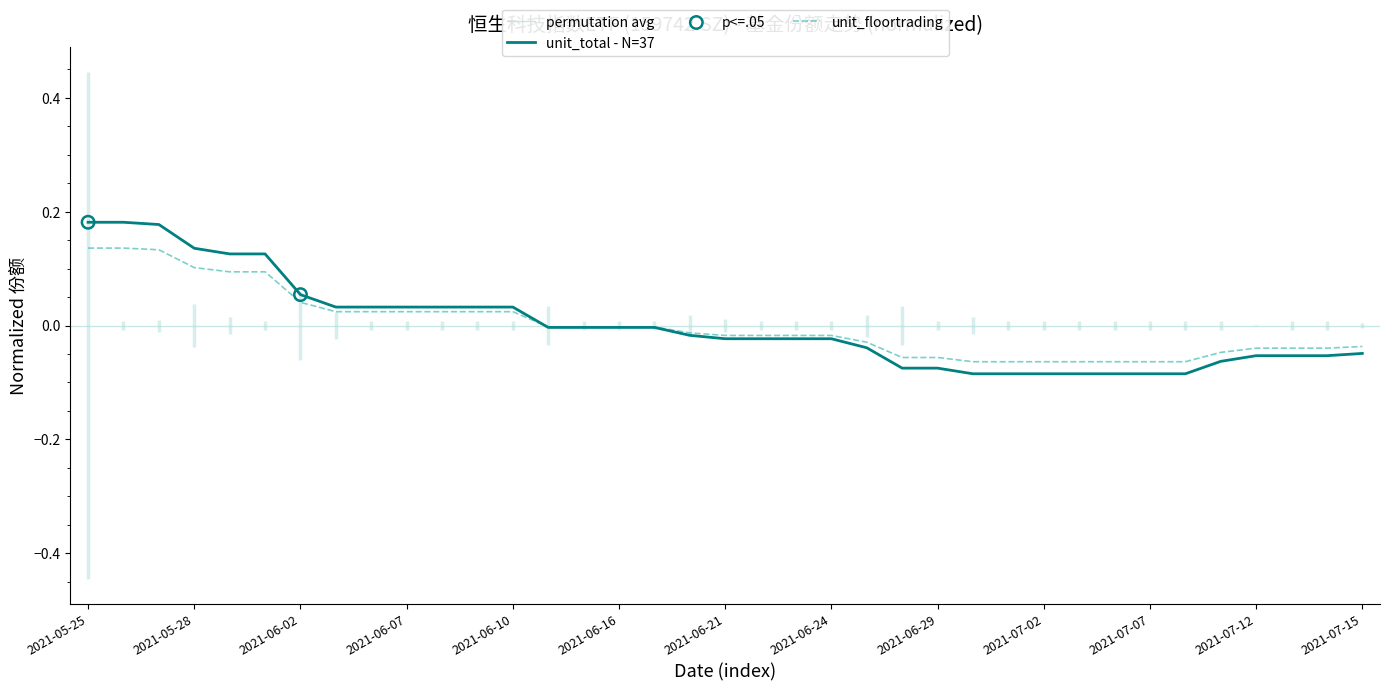

Which series contains the highest Y value?

unit_total